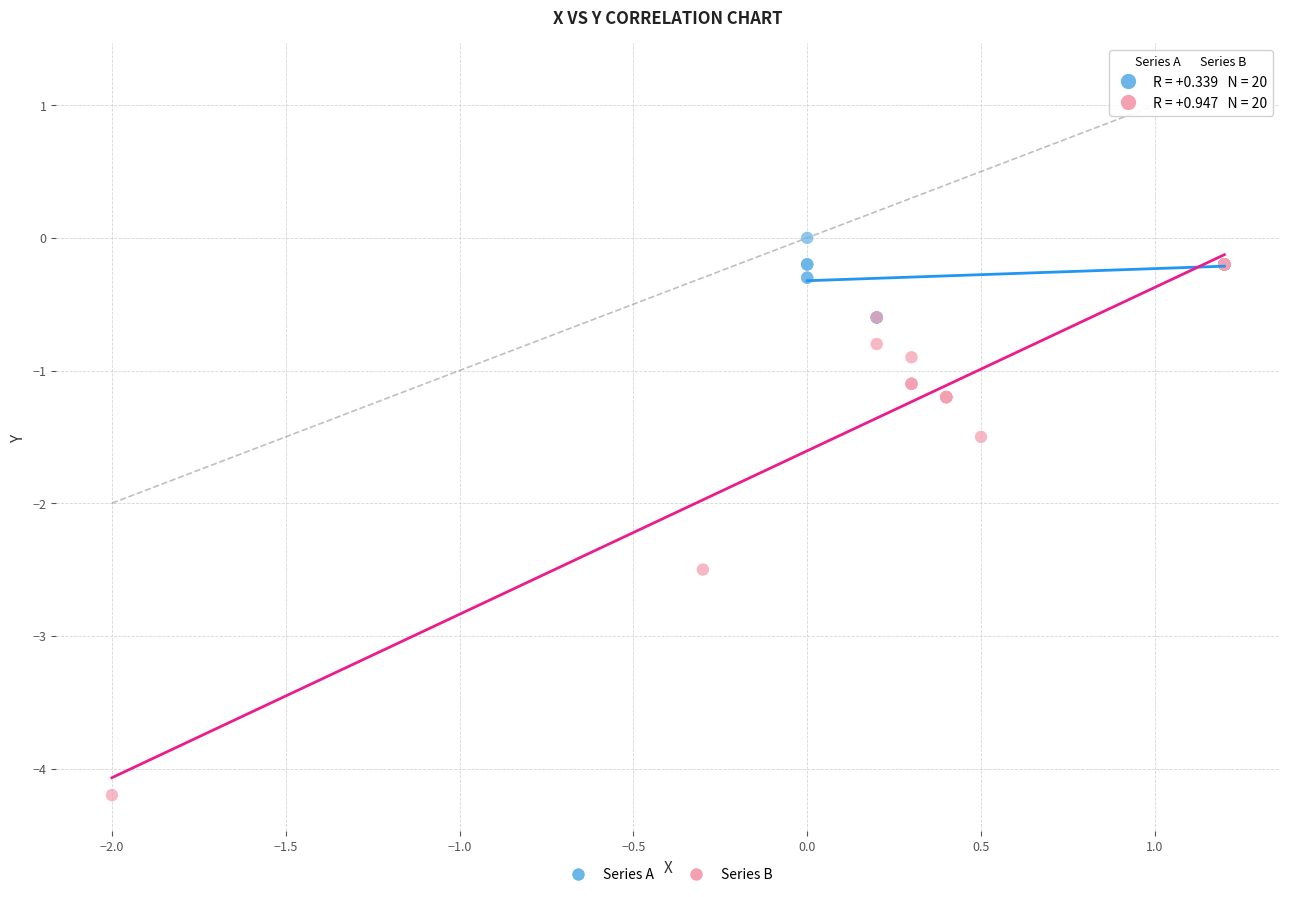

Which series contains the lowest Y value?

Series B